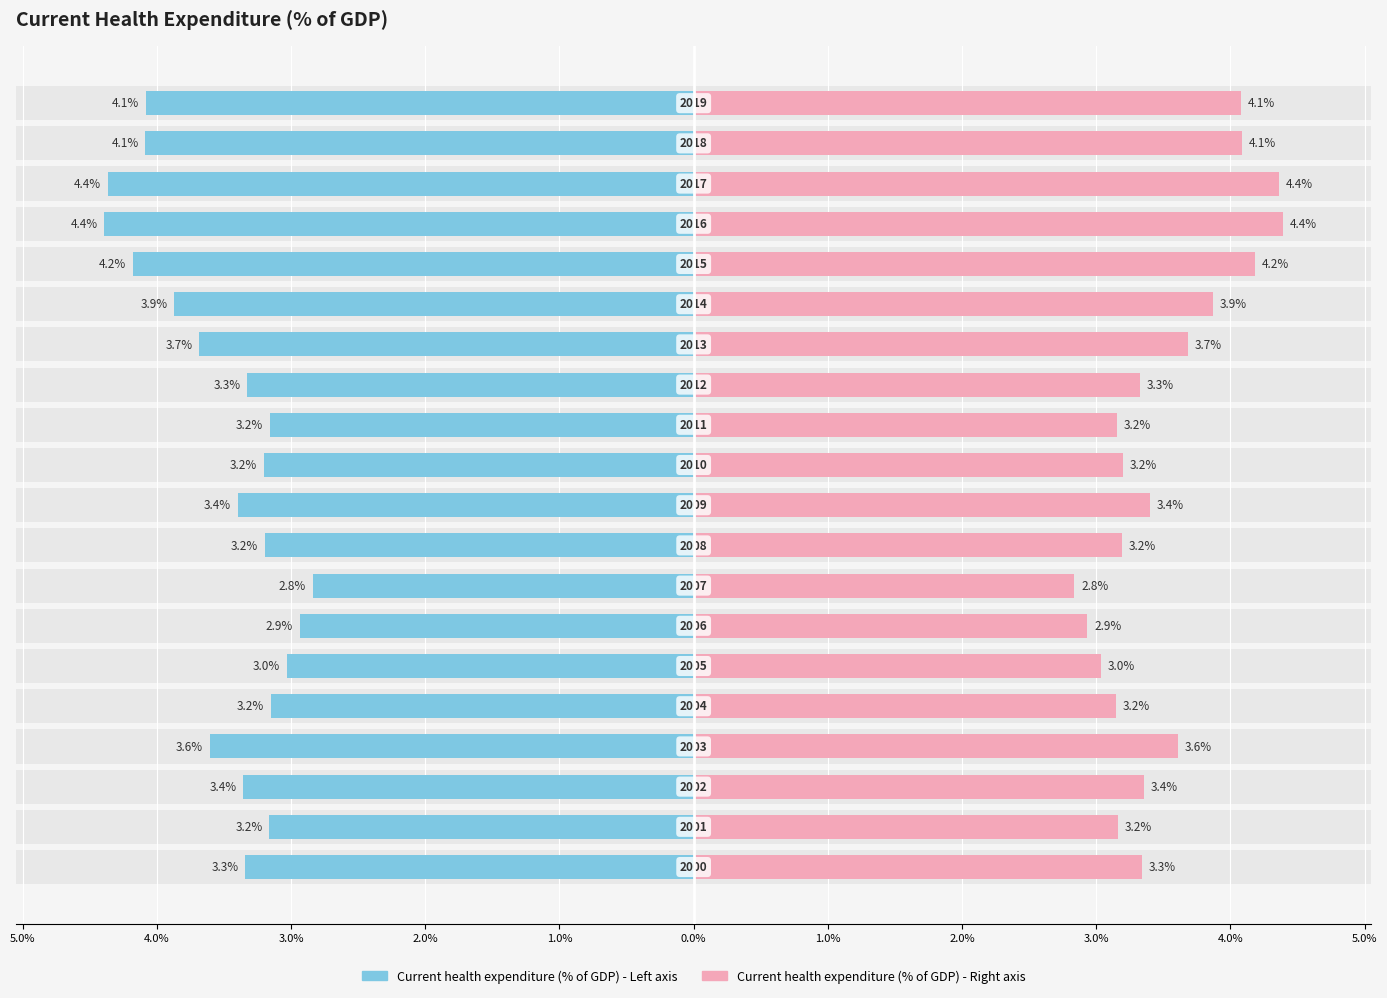

The value at 2.0% is -1.8. True or false?

False